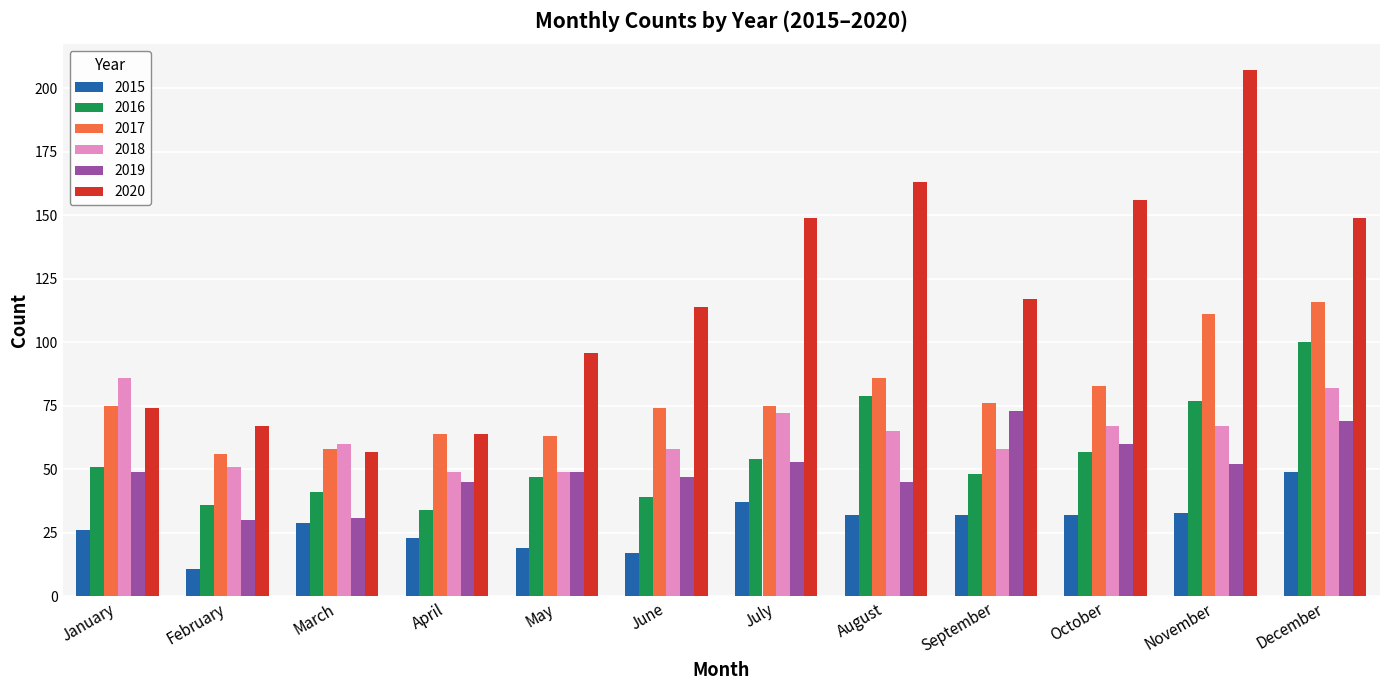

How many series are shown in this chart?

6